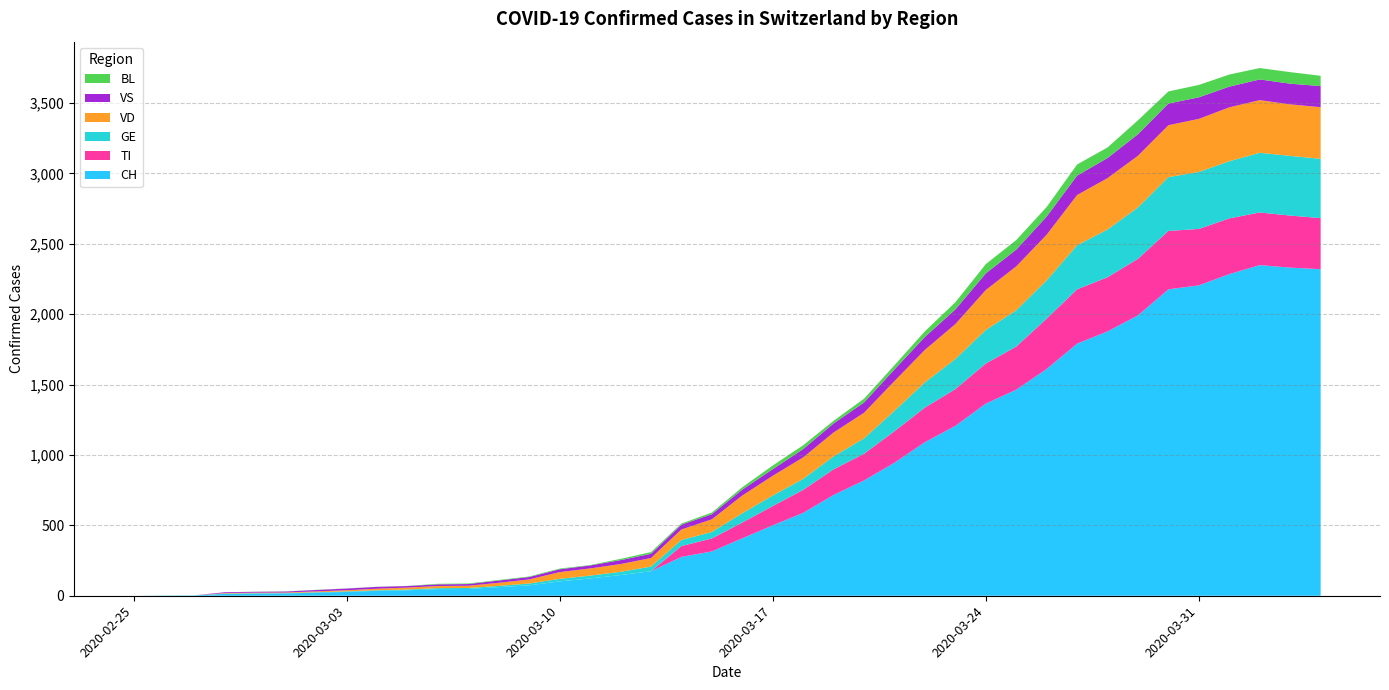

Reading left to right, what are all the values shown in this chart?

CH: 0	1	2	13	15	16	22	27	35	39	47	48	61	74	102	123	147	174	276	315	408	500	589	716	819	945	1091	1207	1365	1464	1611	1791	1878	1992	2177	2205	2285	2349	2331	2320
TI: 0	0	0	0	0	0	0	0	0	0	0	0	0	0	0	0	0	0	77	92	112	137	163	182	190	224	246	261	285	306	358	386	385	402	415	401	396	374	370	363
GE: 0	1	1	2	3	3	3	4	4	5	7	7	9	13	18	20	23	33	43	46	66	75	78	92	109	145	179	214	238	258	272	313	339	365	382	405	406	424	424	421
VD: 0	0	0	4	4	4	6	8	11	14	15	16	22	29	48	51	55	61	75	90	126	140	153	170	182	211	231	248	284	312	324	357	365	367	369	377	383	374	366	367
VS: 0	0	0	6	6	7	10	12	13	11	12	12	16	17	20	21	28	30	34	36	42	47	59	64	73	83	92	104	118	119	129	138	143	153	154	153	147	147	147	150
BL: 0	0	0	0	1	1	1	1	1	1	4	4	4	4	5	3	9	12	8	12	17	26	27	19	27	30	40	51	66	68	68	79	75	99	86	88	86	81	82	73